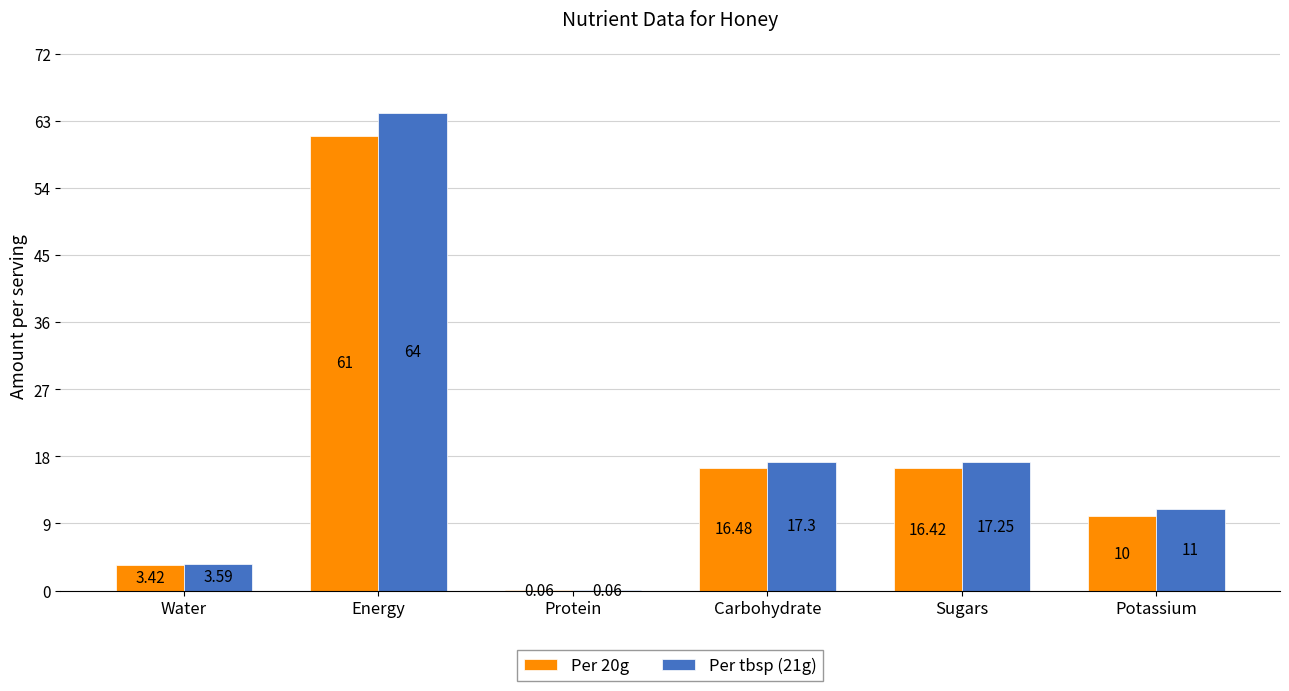

What is the sum of the Per 20g values at Energy and Carbohydrate?

77.5